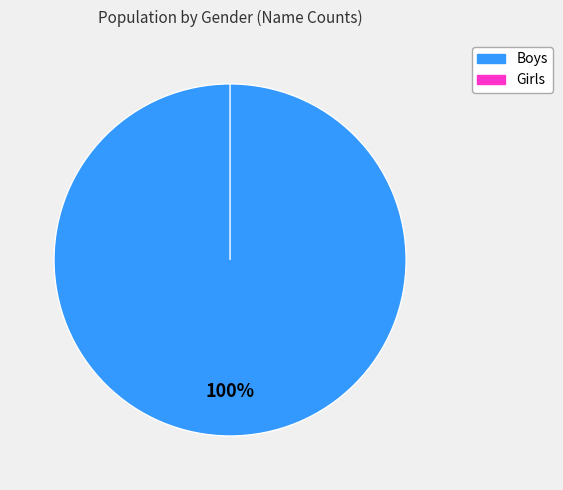

To the nearest percent, what percentage of the pie is Boys?

100%